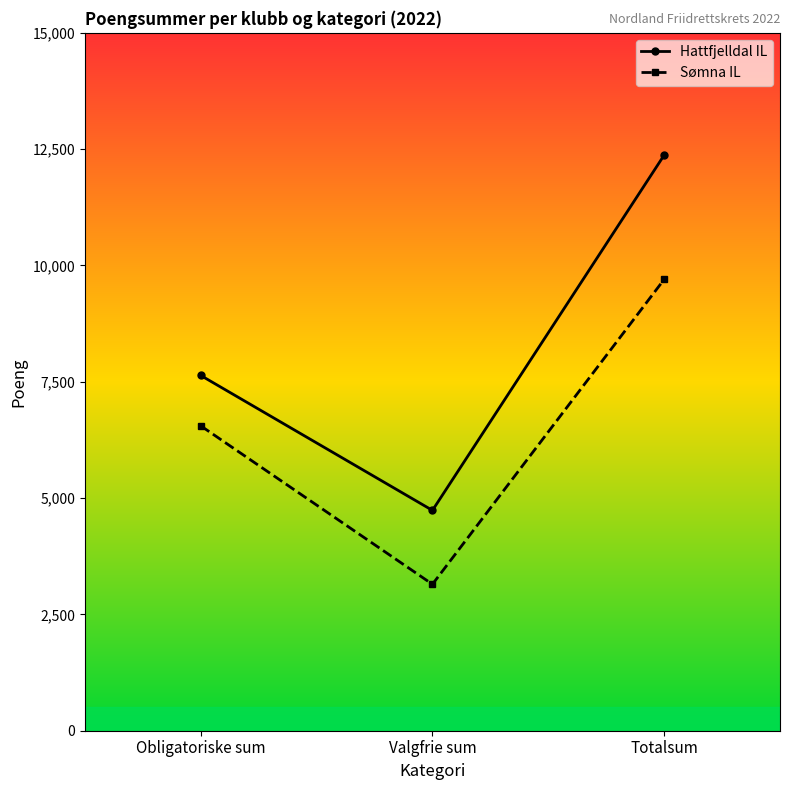

Which category has the highest value in the Sømna IL series?

Totalsum